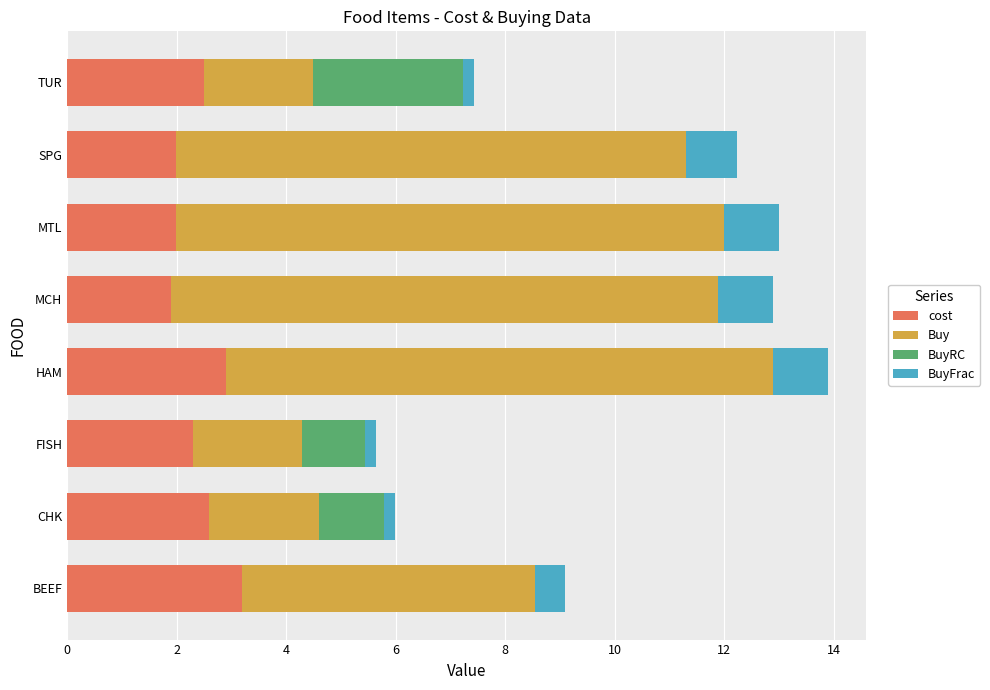

What is the total value across all series at HAM?

13.9